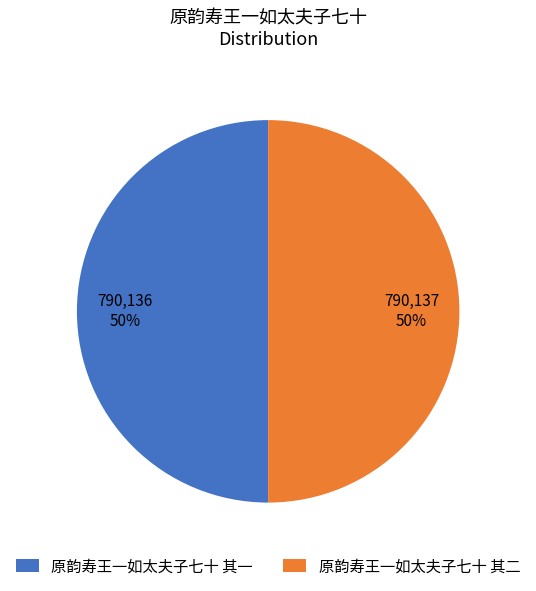

What percentage is the 原韵寿王一如太夫子七十 其一 slice, to the nearest percent?

50%